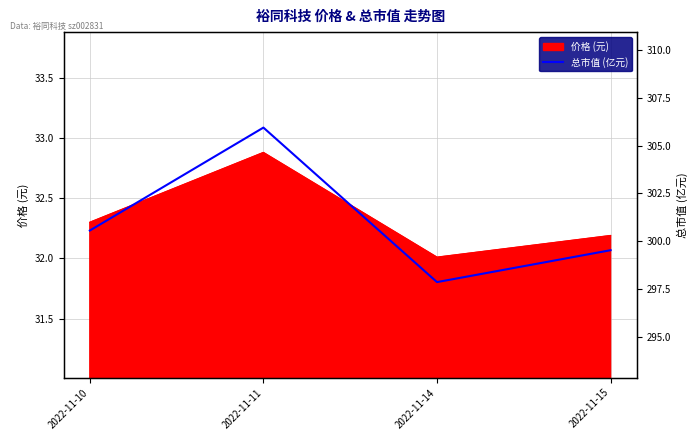

What is the minimum value for 价格 (元)?

32.0